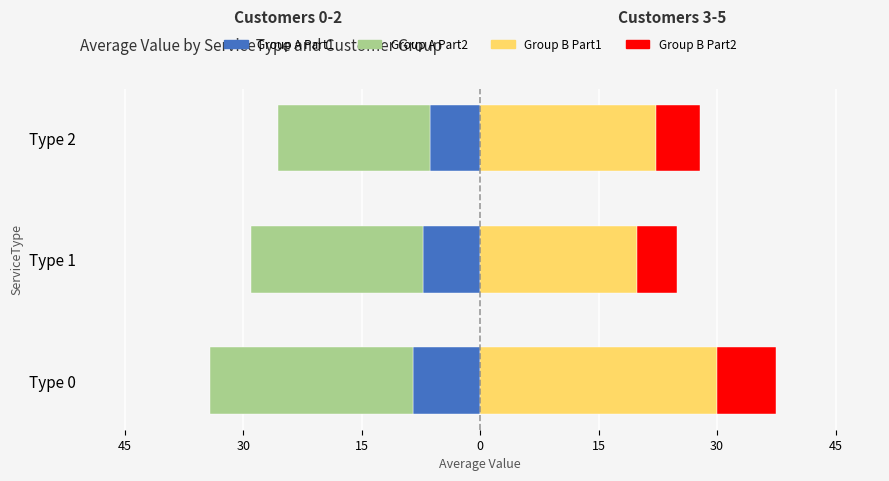

What is the value of the Group B - Part1 bar at the 3rd from the left?

22.3